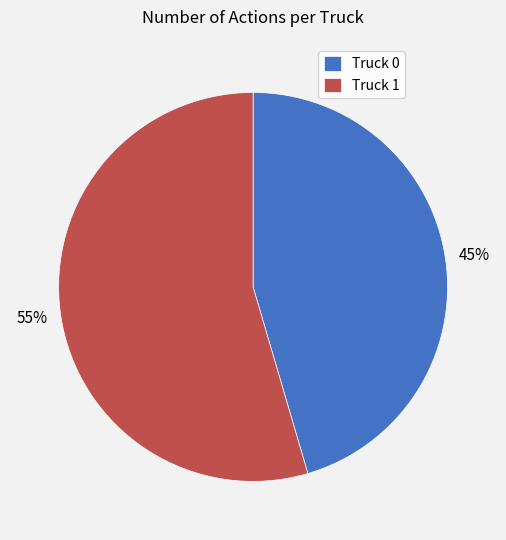

Is it true that Truck 0 is 45% of the pie?

True